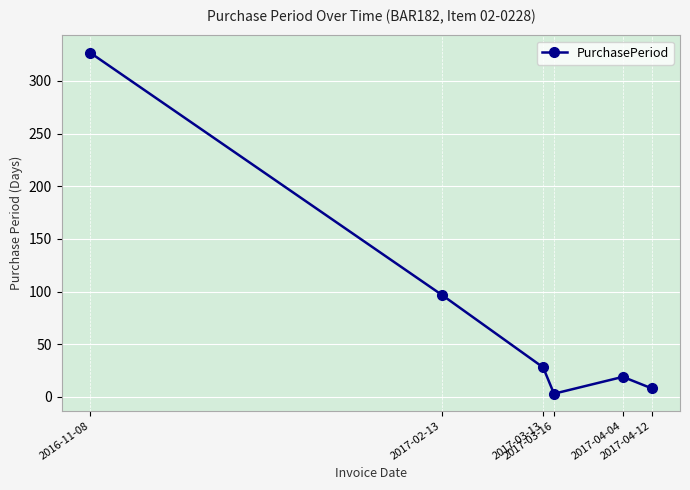

How many values are below 28?

3